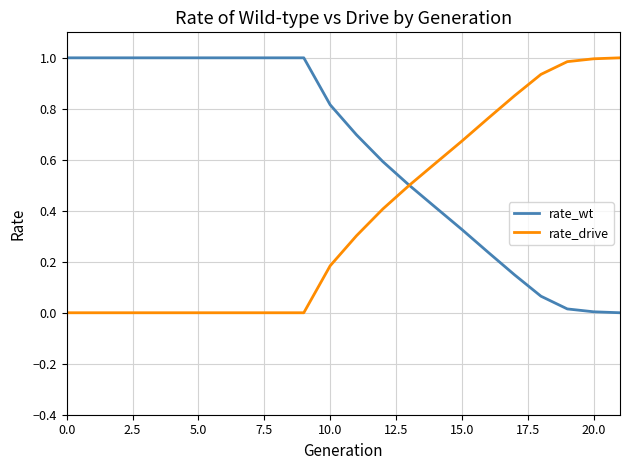

Which series has the largest total across all categories?

rate_wt